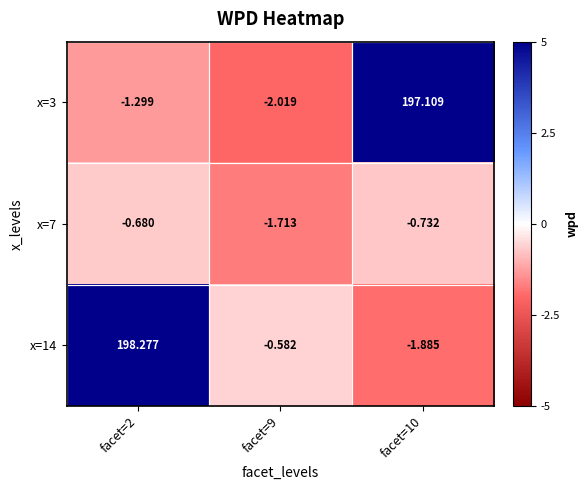

Is the value of x=3 at facet=10 greater than the value of x=14 at facet=2?

No